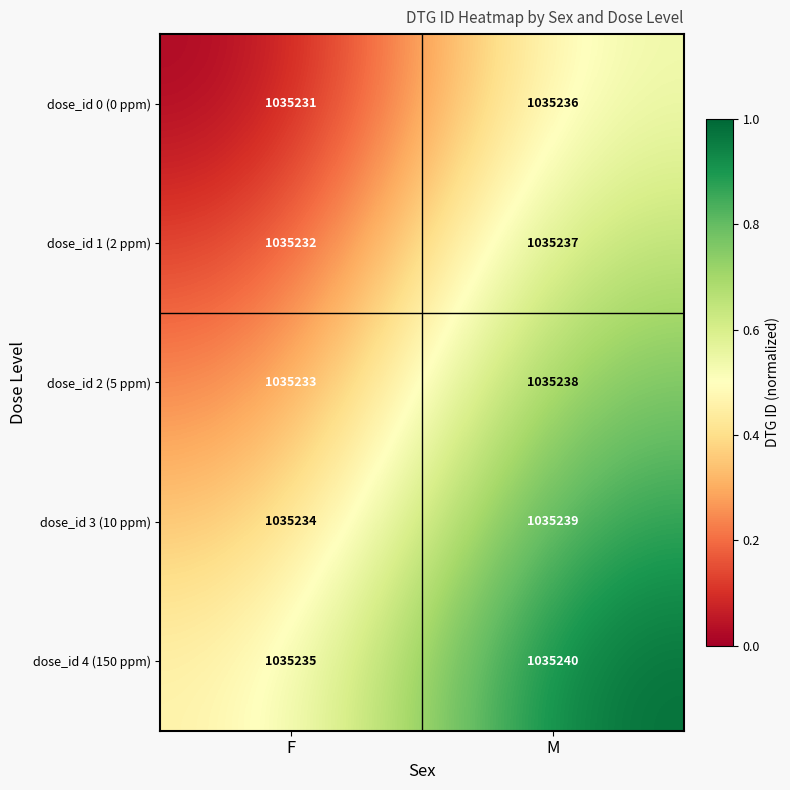

What is the sum of the dose_id 1 (2 ppm) values at M and F?

2070469